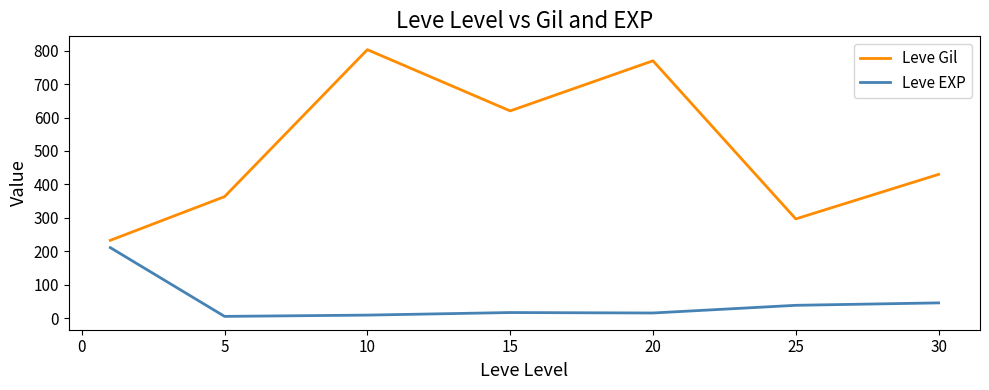

Which series has the widest spread of values?

Leve Gil